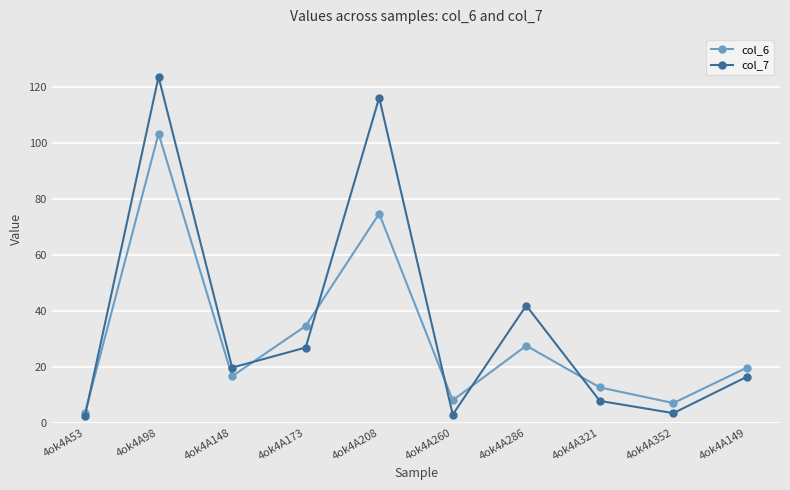

What is the label of the 6th point from the right?

4ok4A208